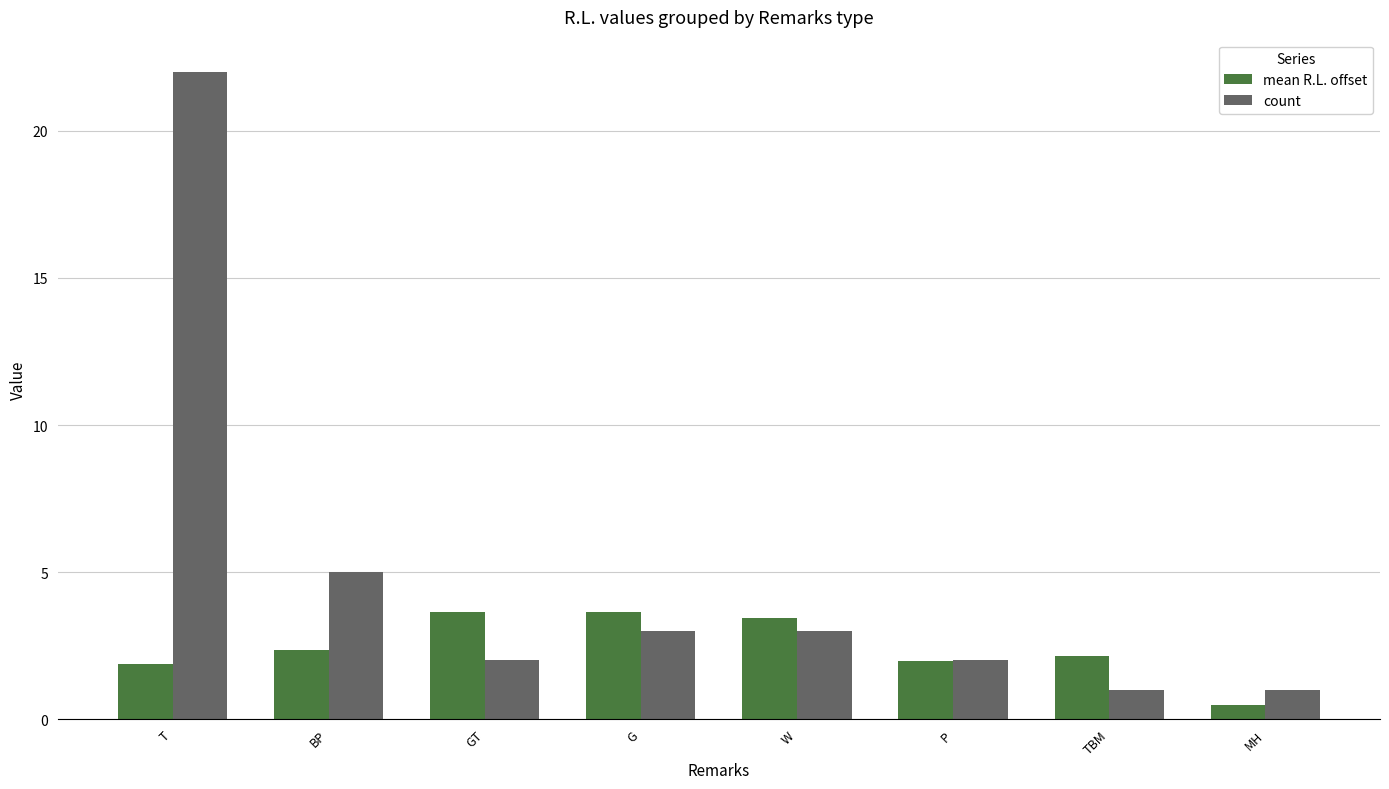

The count series shows 1.2 at W. True or false?

False